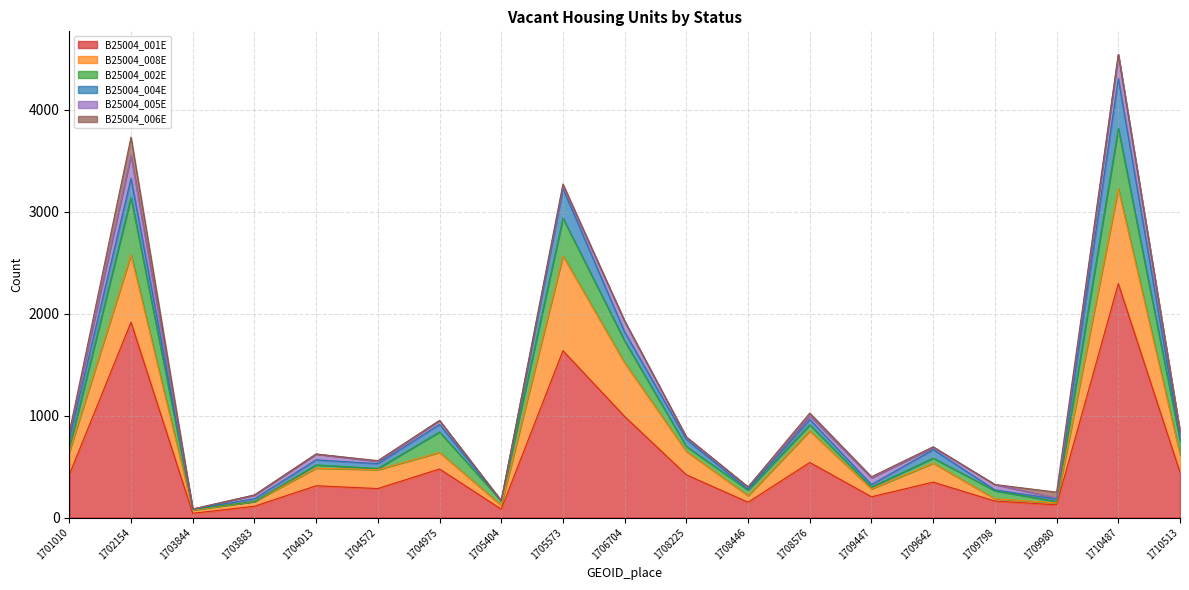

How many categories are shown in the chart?

19